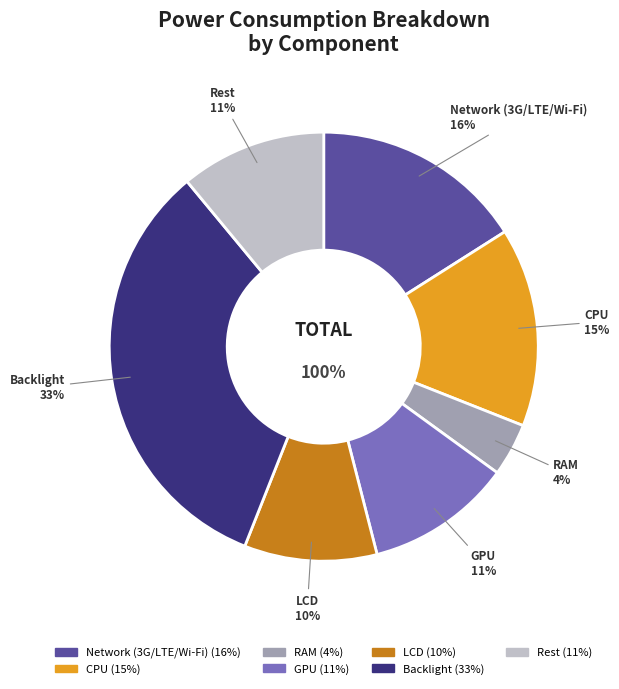

Which slice is the largest?

Backlight